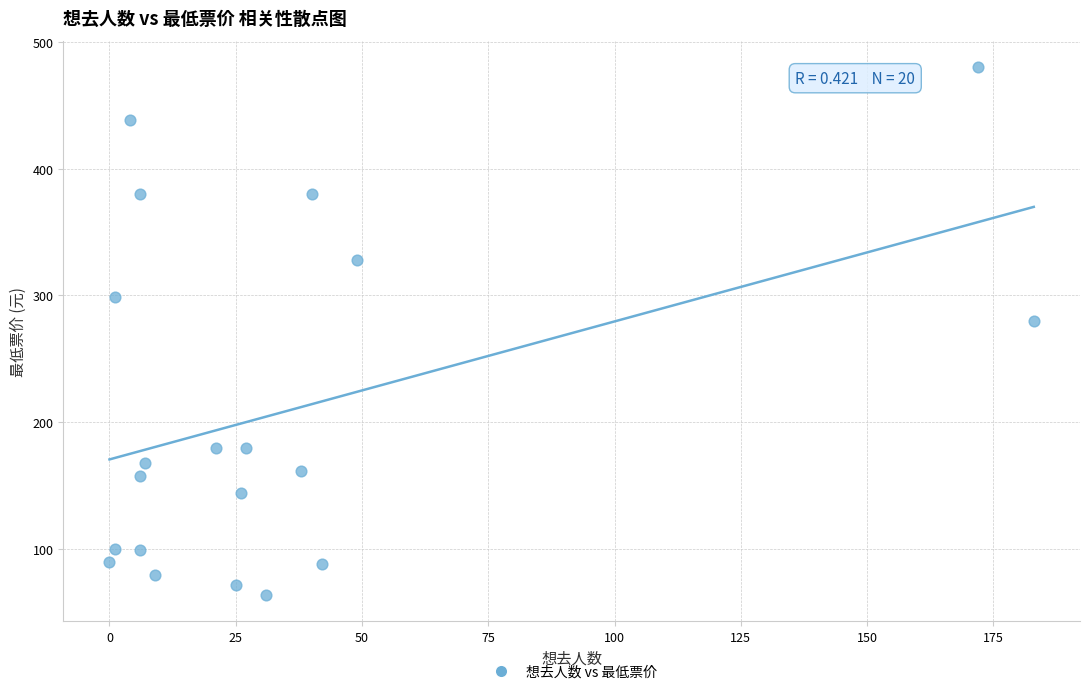

What Y value in the scatter plot is closest to 272?

280